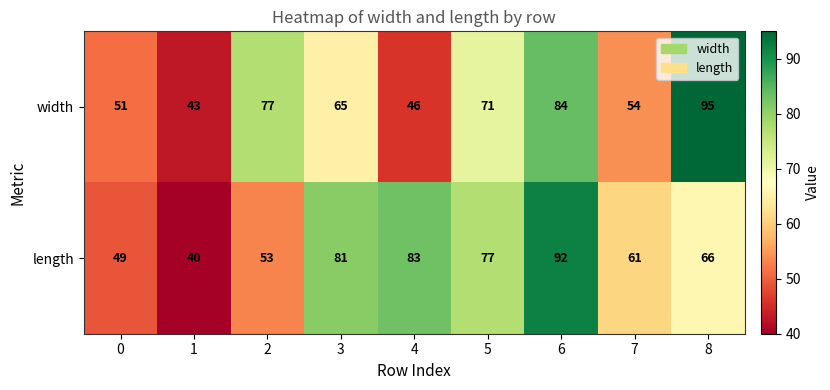

At which label does width reach its peak?

8